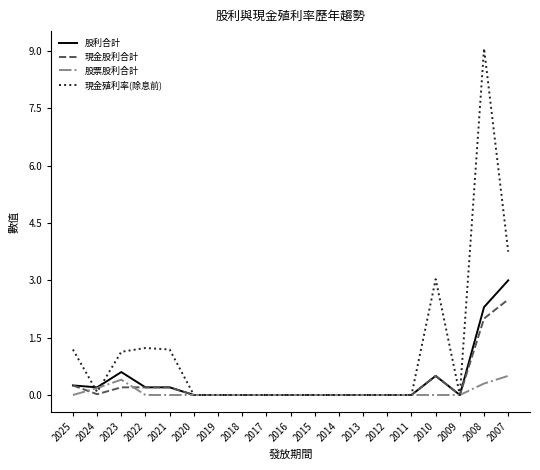

What is the difference between the highest and lowest values at 2010?

3.0